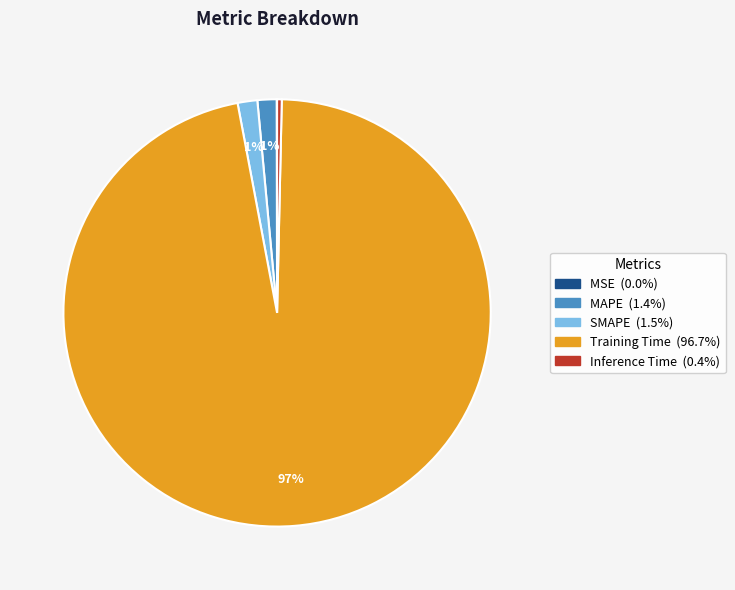

Combined, do SMAPE and MAPE account for over 50%?

No